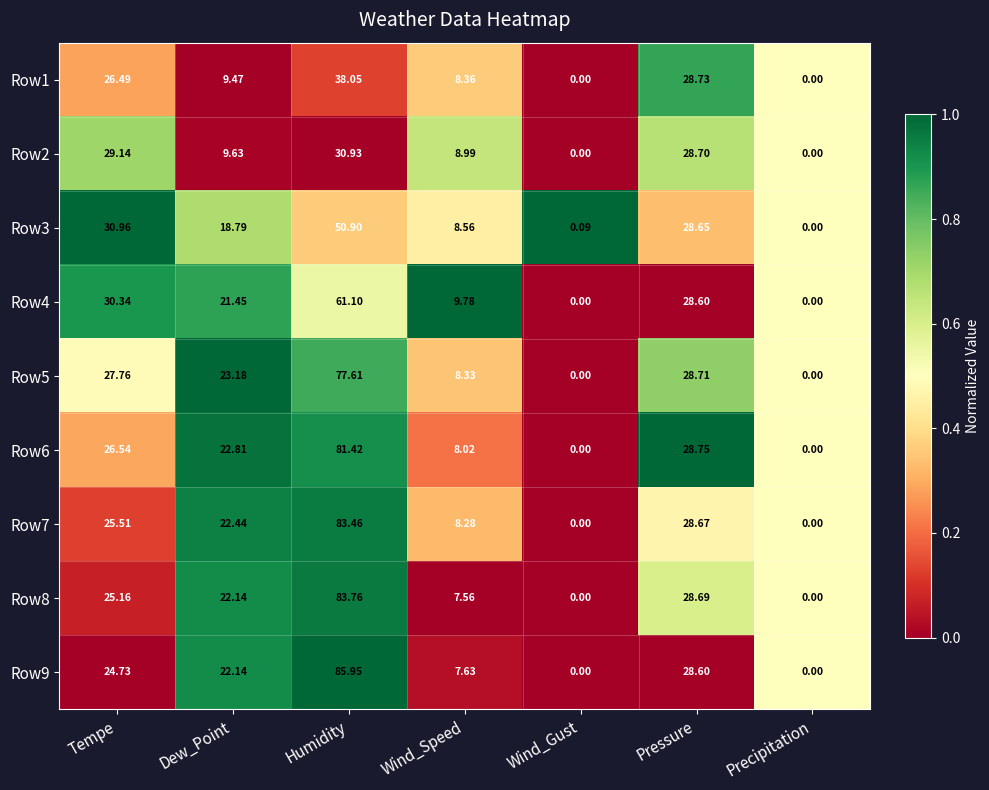

Count the number of categories in the chart.

7